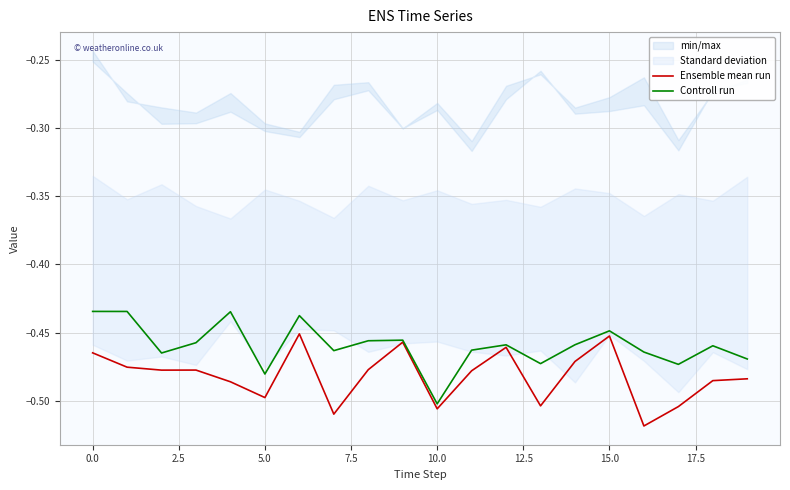

True or false: Ensemble mean run has more than 2 points higher than both neighbors.

True